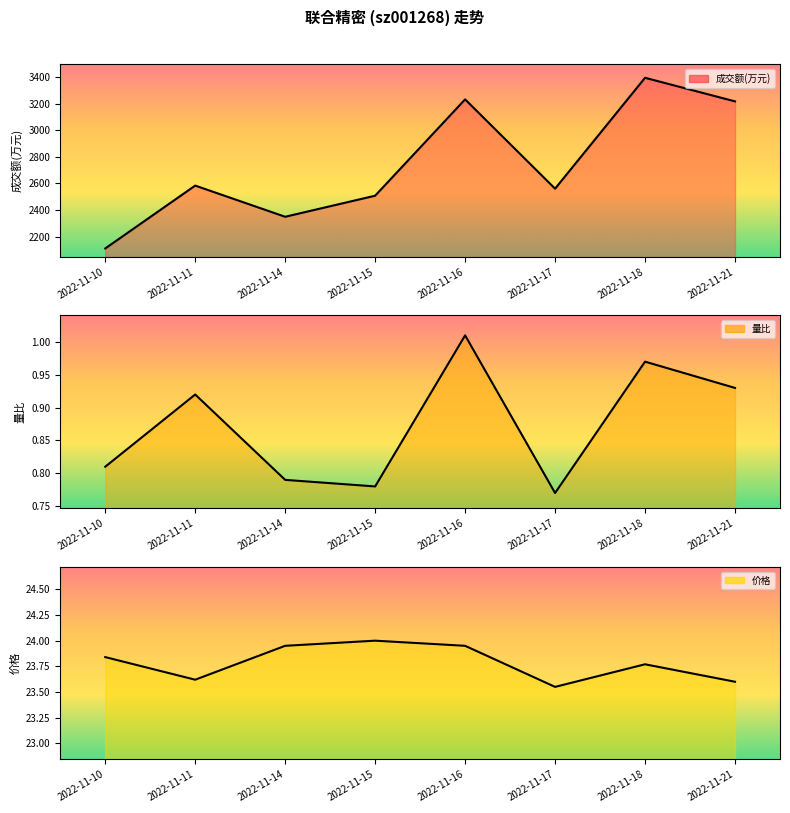

True or false: 价格 and 成交额(万元) intersect in this chart.

False